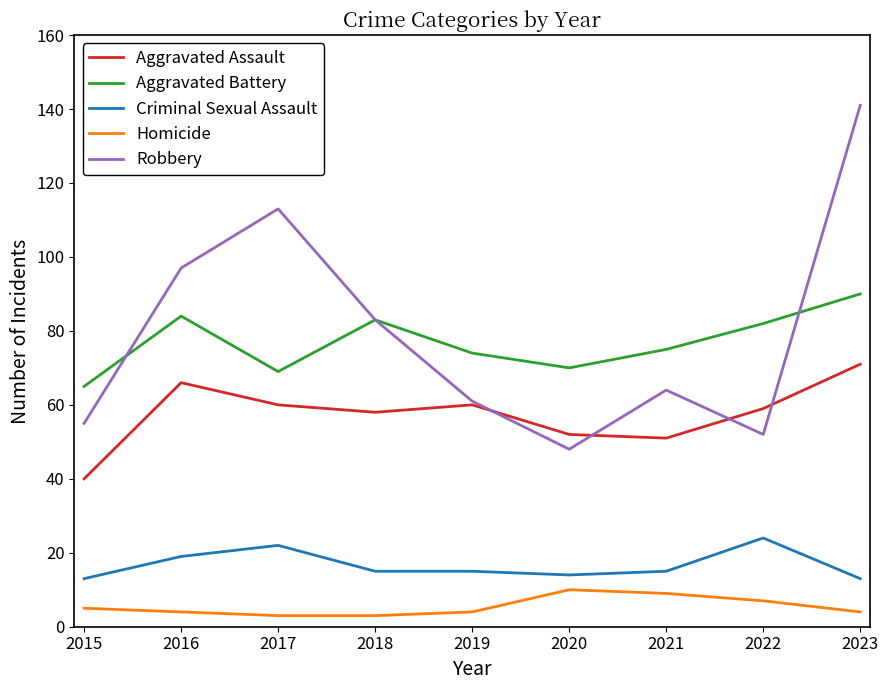

At which label does Homicide first exceed 4?

2015